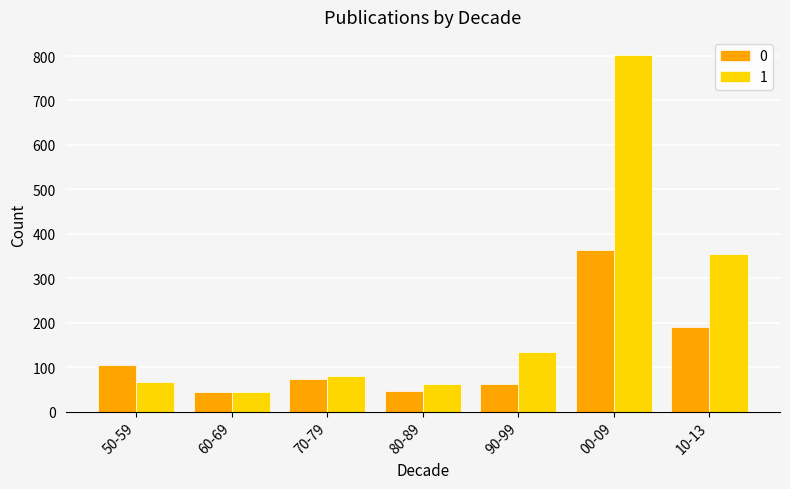

At which category is the sum across all series the highest?

00-09